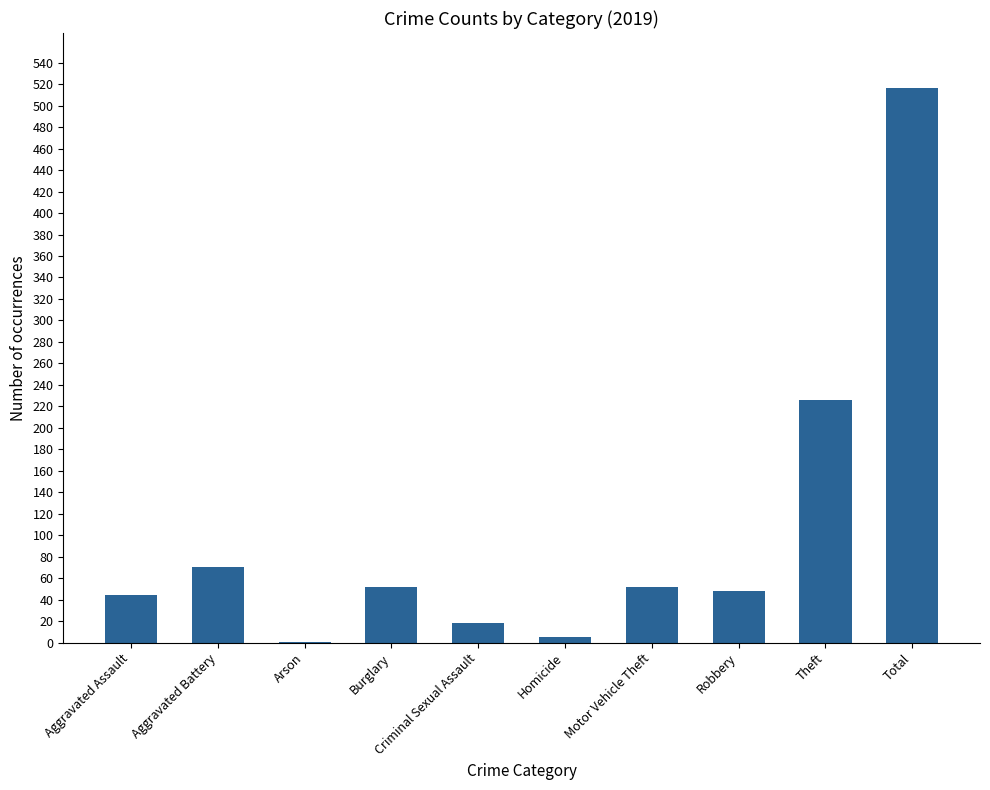

What is the sum of the values at Aggravated Assault and Motor Vehicle Theft?

96